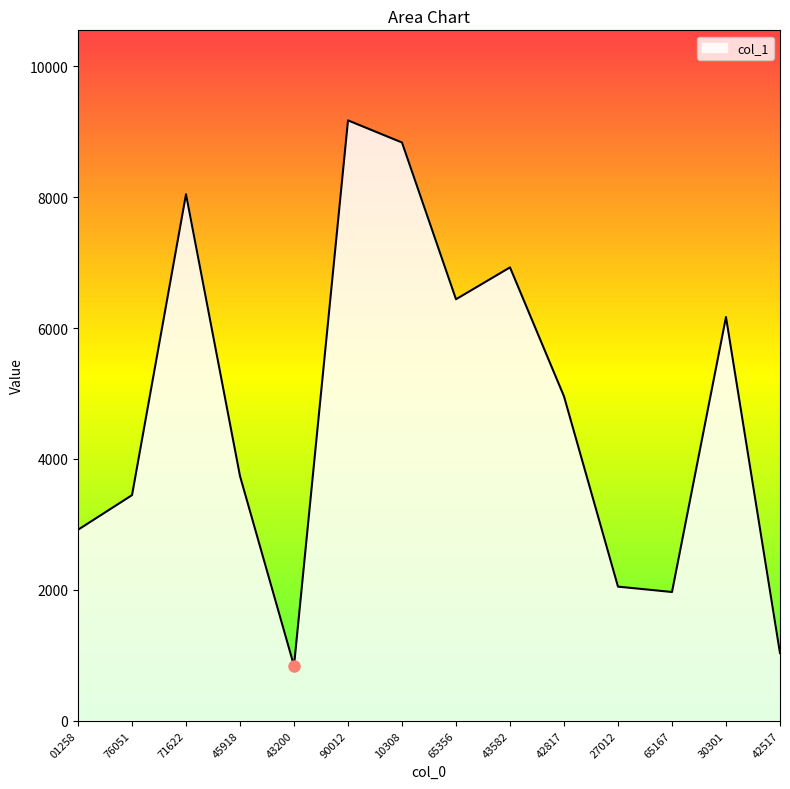

What is the change in value from 76051 to 30301?

+2722